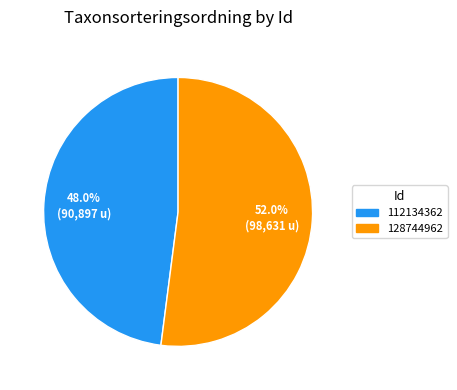

True or false: 128744962 accounts for 40% of the total.

False